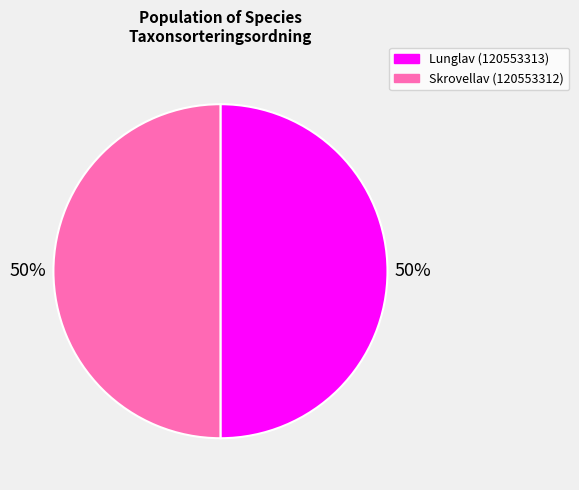

Do Skrovellav (120553312) and Lunglav (120553313) together represent more than half of the pie?

Yes